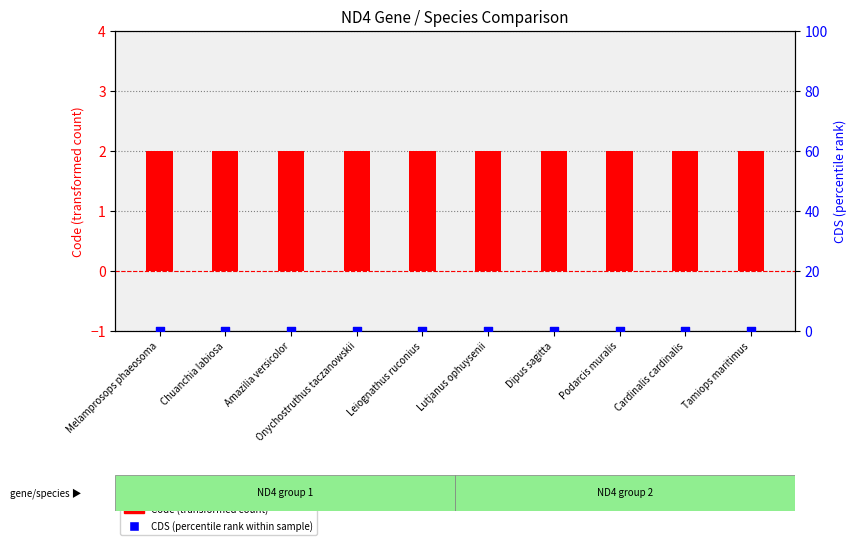

At how many categories does at least one series exceed 0?

10